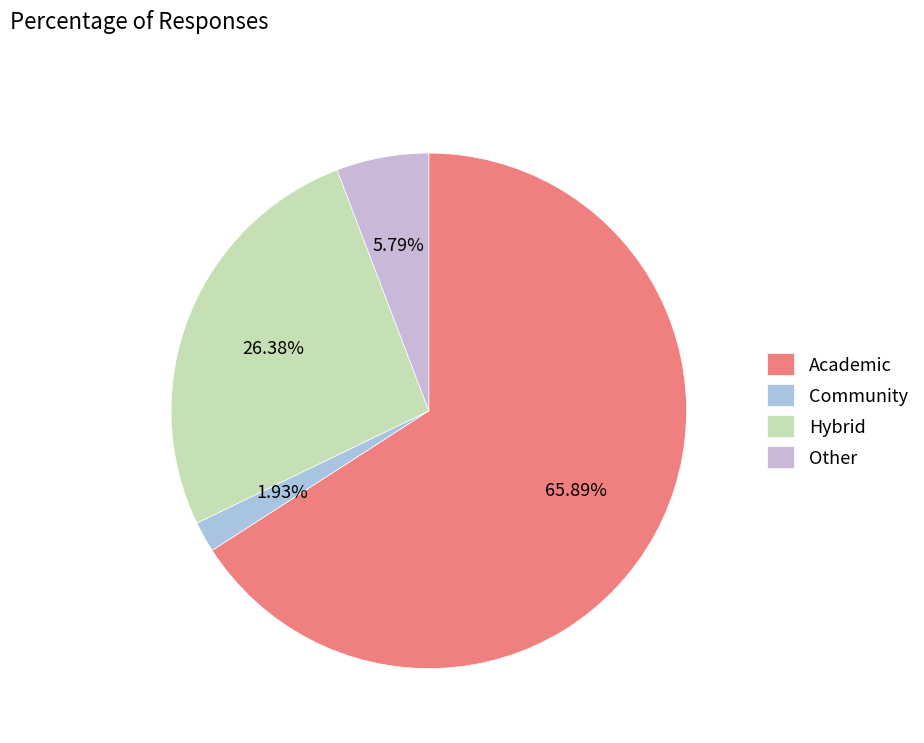

Rank the categories by value from lowest to highest.

Community, Other, Hybrid, Academic